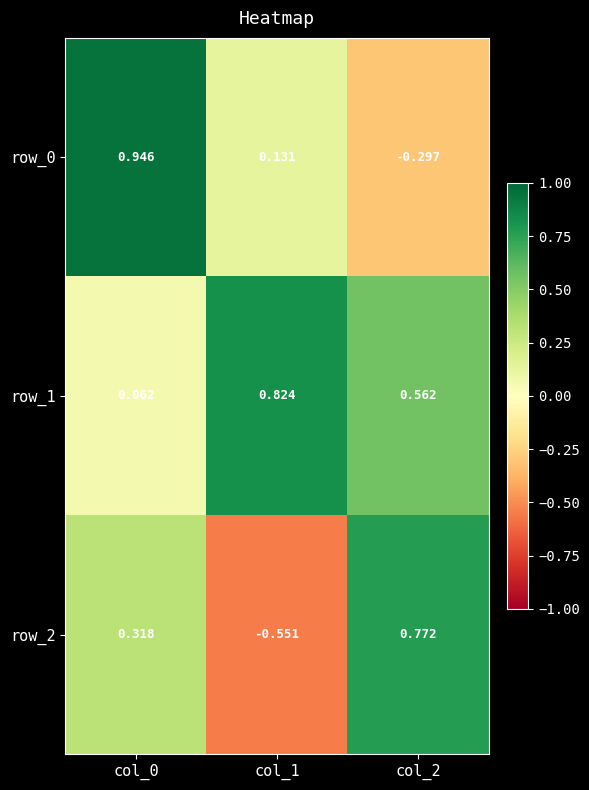

At which category does the chart reach its minimum across all series?

col_1